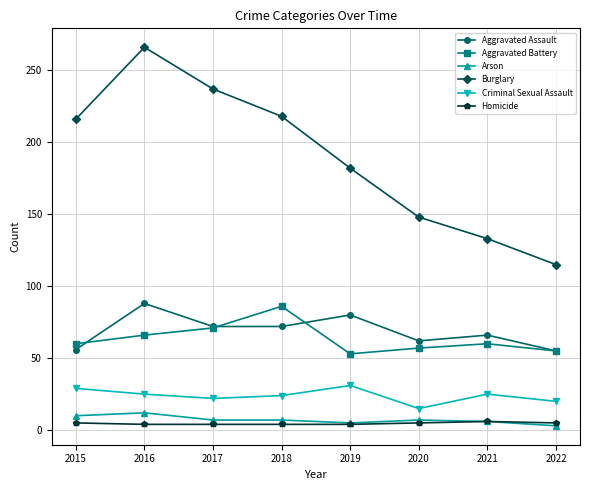

What is the difference between the second highest and second lowest values in the Aggravated Battery series?

16